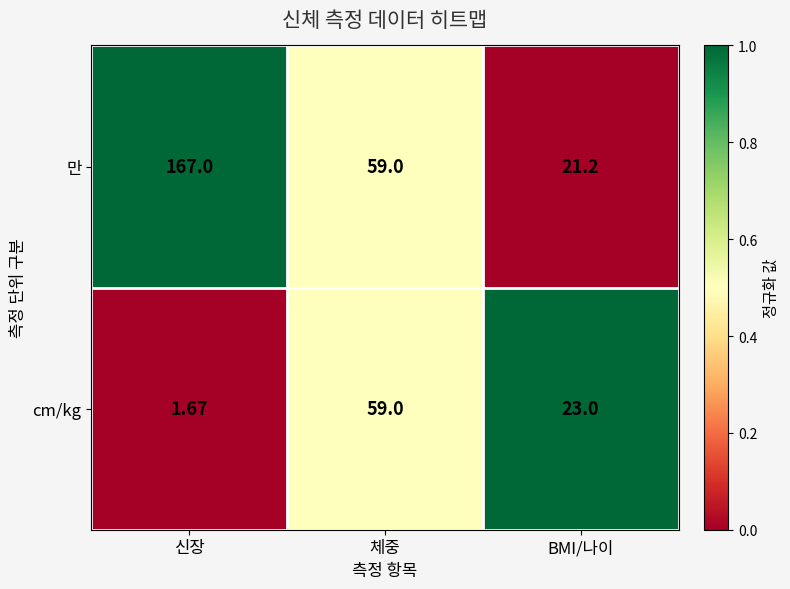

At which category is the sum across all series the highest?

신장